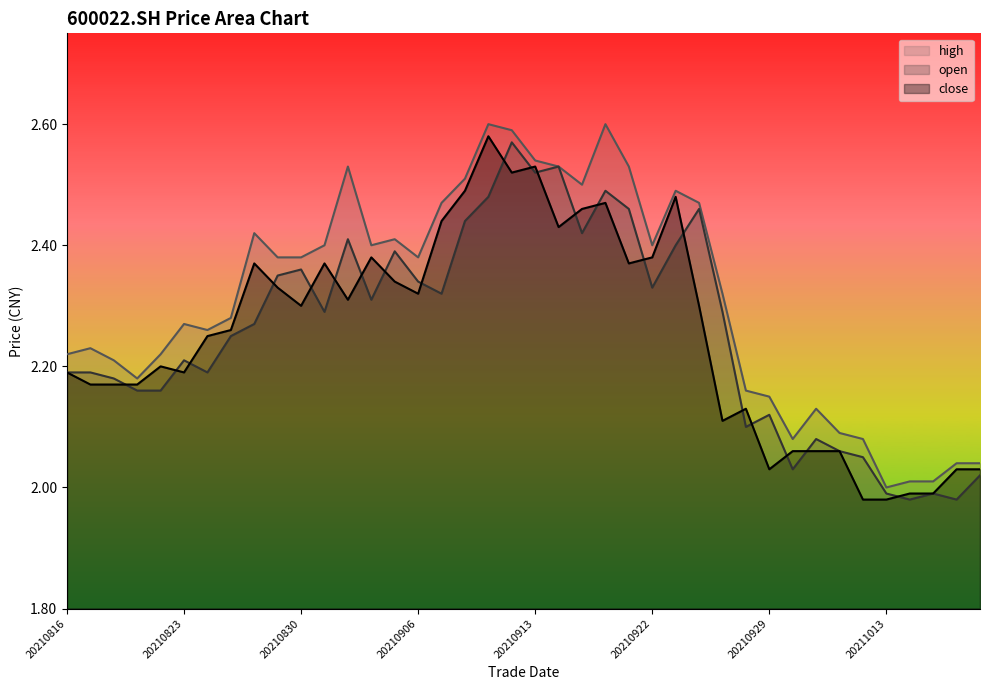

What is the maximum value for high?

2.6